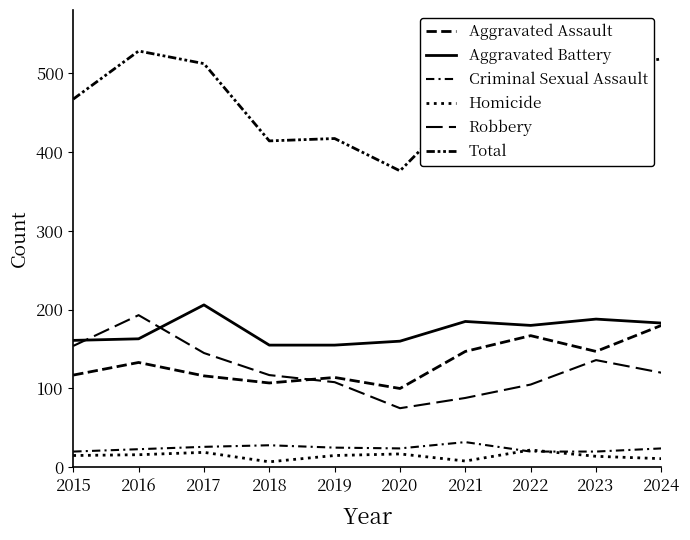

True or false: Aggravated Assault and Criminal Sexual Assault cross at least once.

False